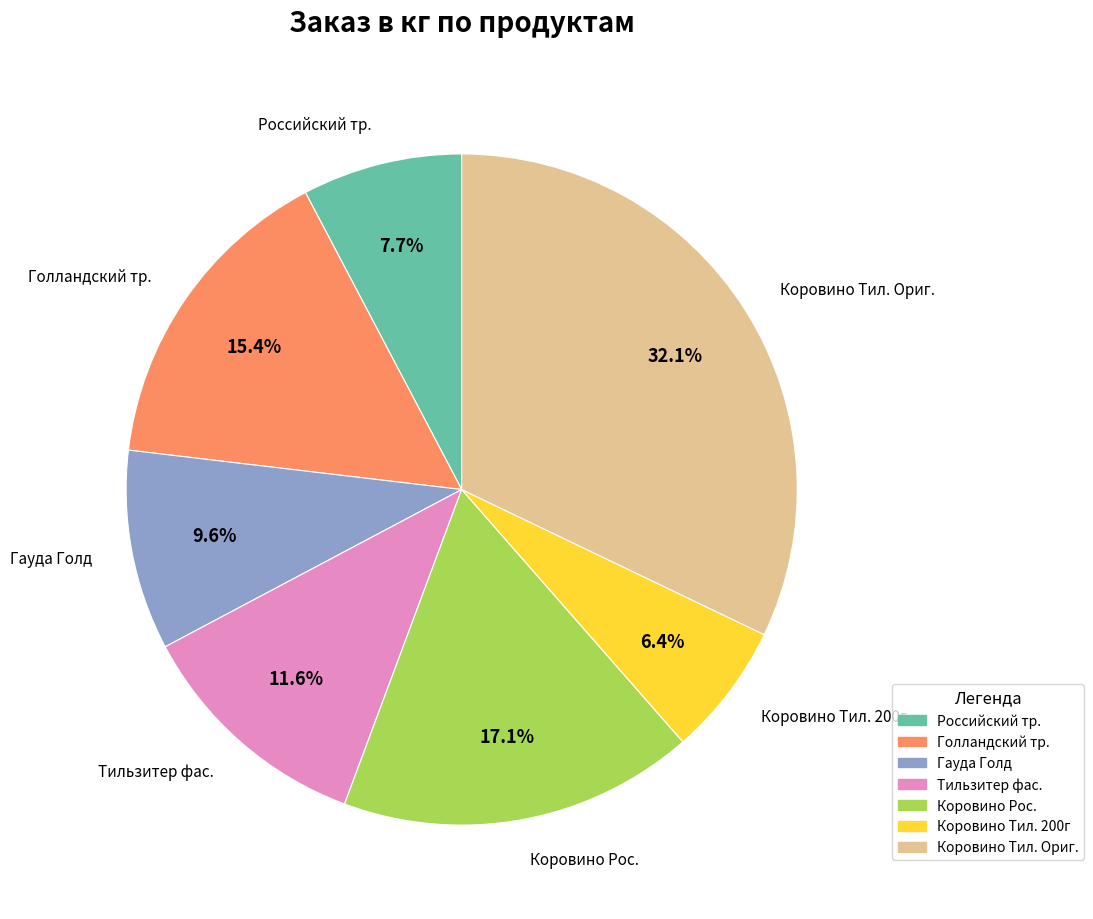

How much of the chart is everything except Коровино Тил. 200г?

93.6%